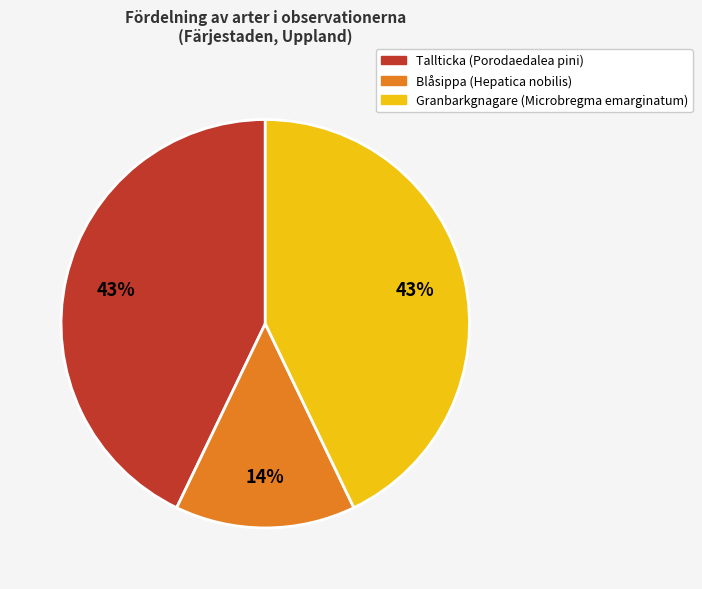

Is there any slice that represents more than half of the pie?

No